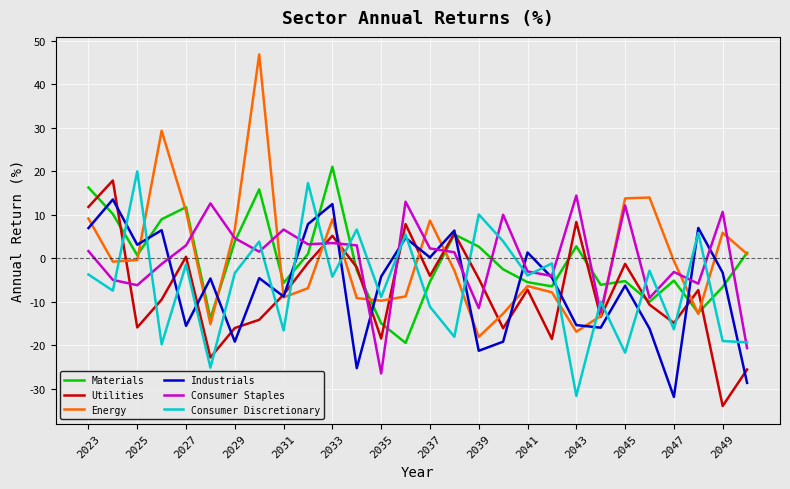

Which series has the widest spread of values?

Energy